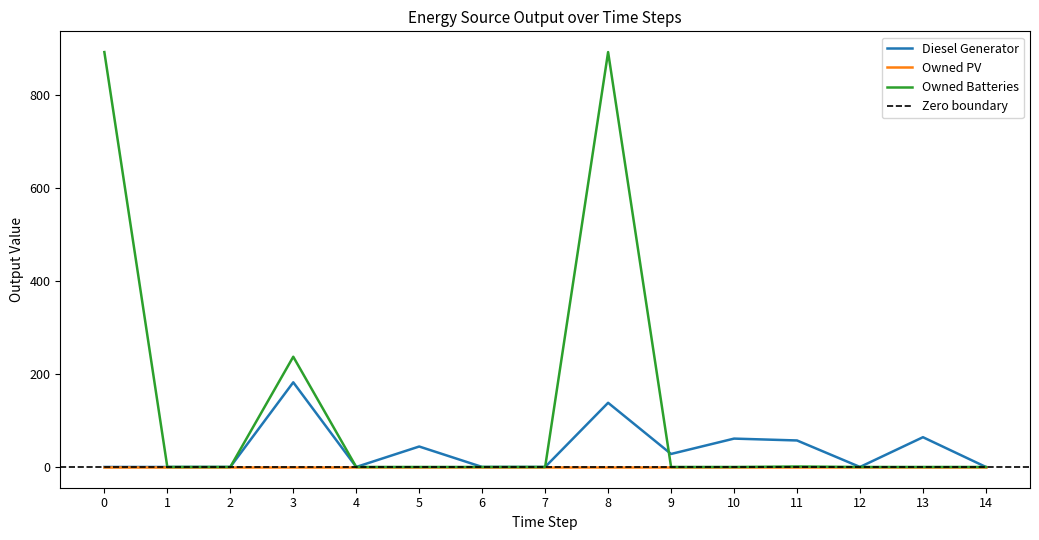

Is the value of Owned PV at 5 greater than the value of Diesel Generator at 11?

No